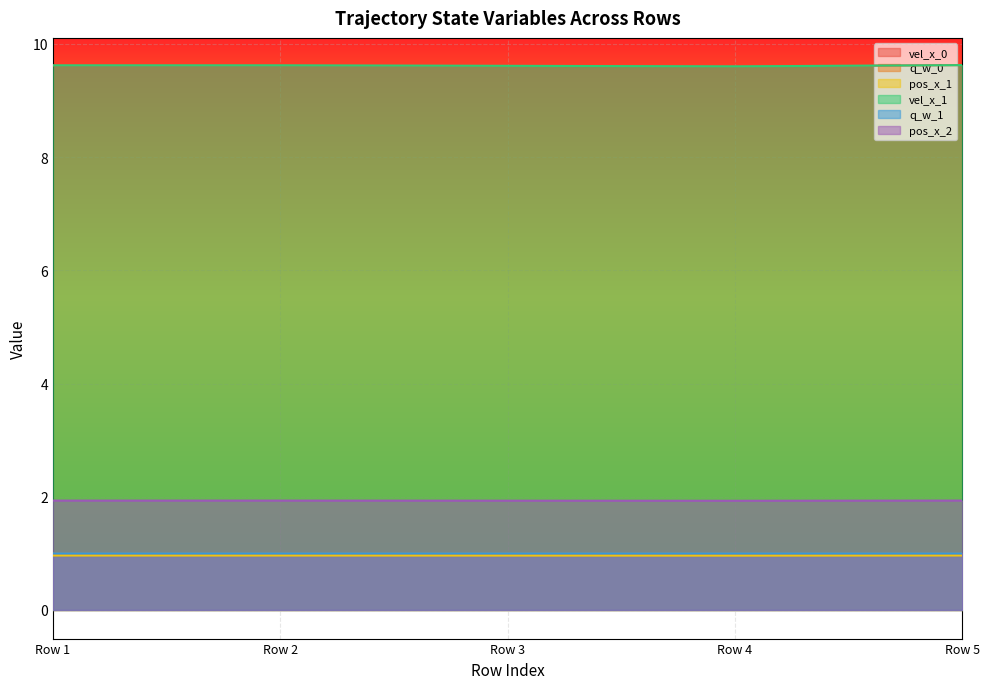

Which category has the lowest value in the q_w_0 series?

Row 3